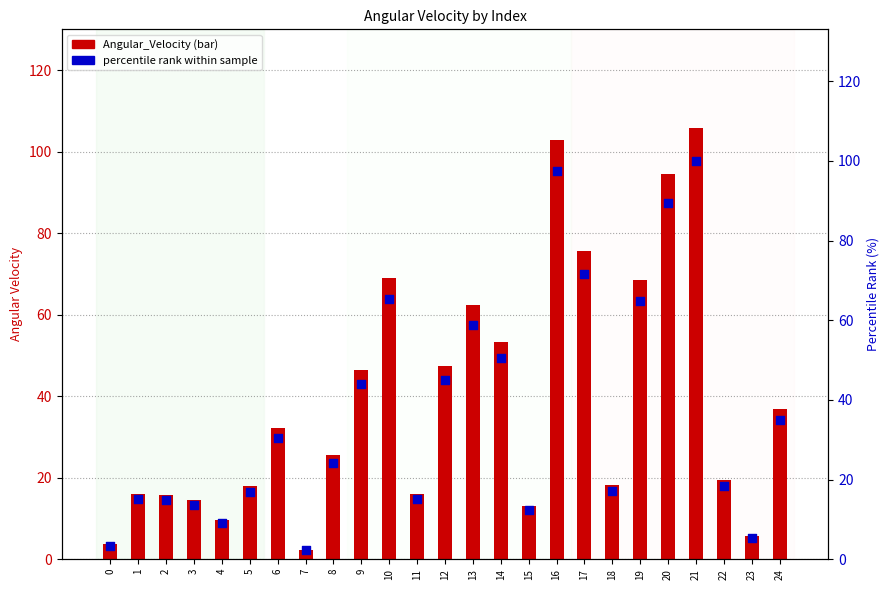

Which series contains the lowest Y value?

percentile rank within sample